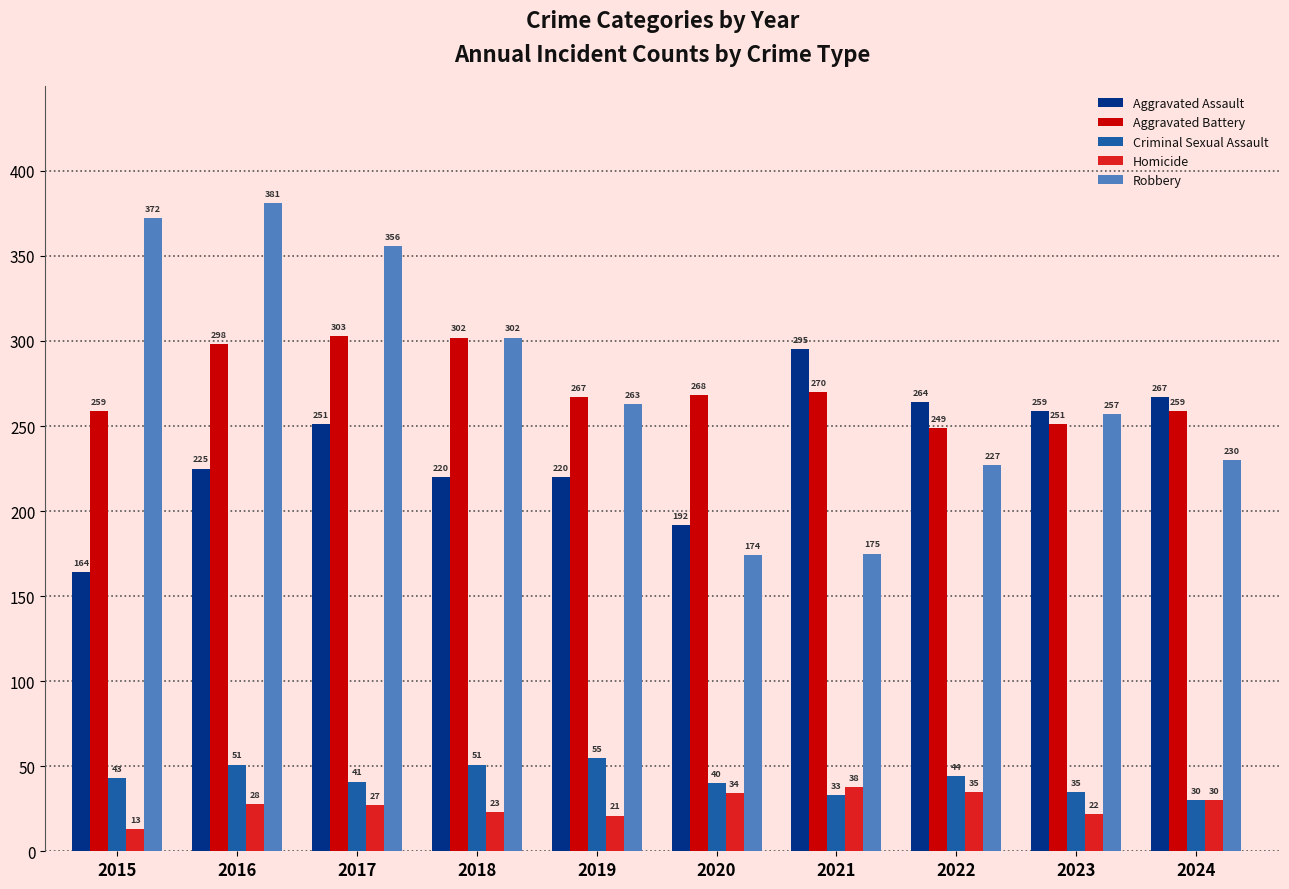

Which category has the lowest value in the Aggravated Assault series?

2015